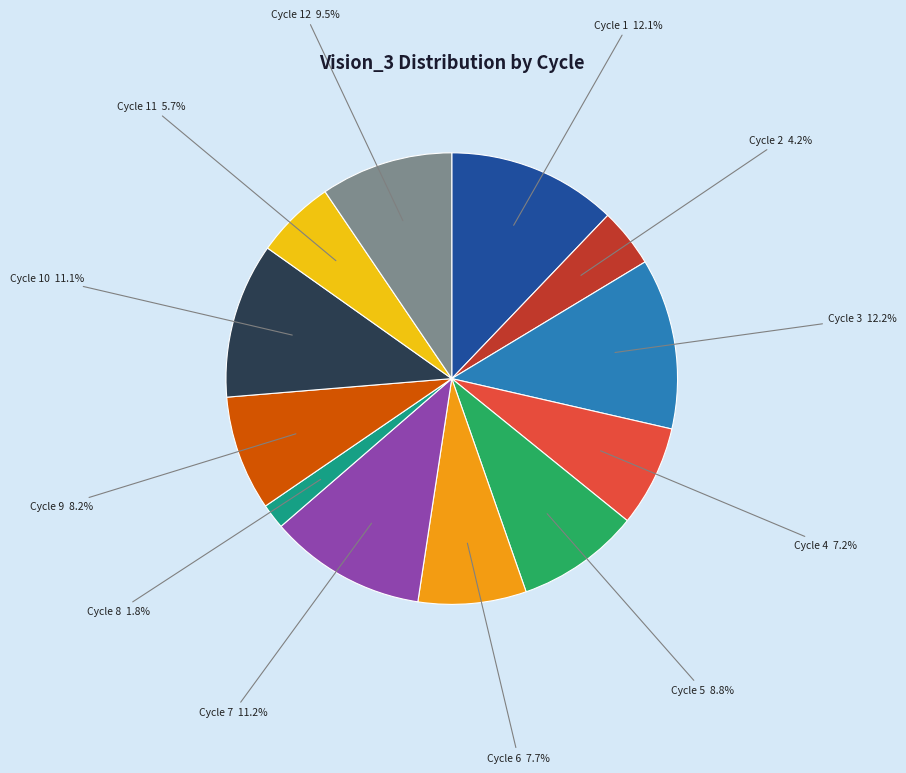

How many segments does this pie chart have?

12